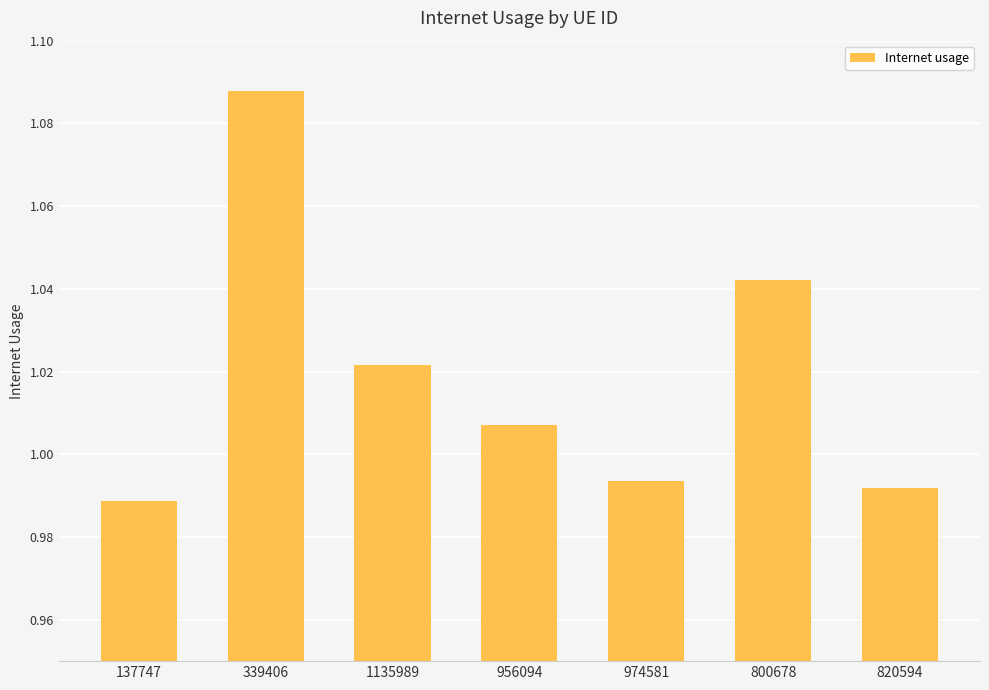

What is the difference between the maximum and minimum values?

0.1